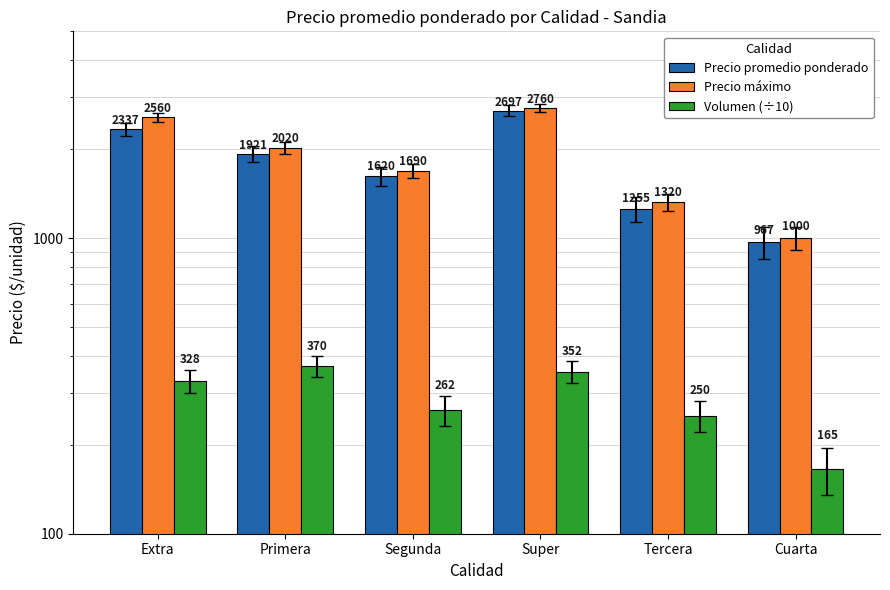

At which category is the sum across all series the highest?

Super